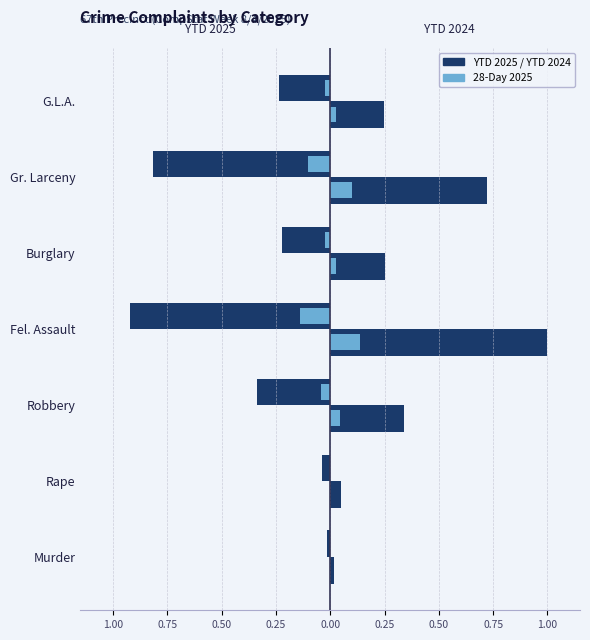

Between G.L.A. and Fel. Assault, which is larger?

G.L.A.